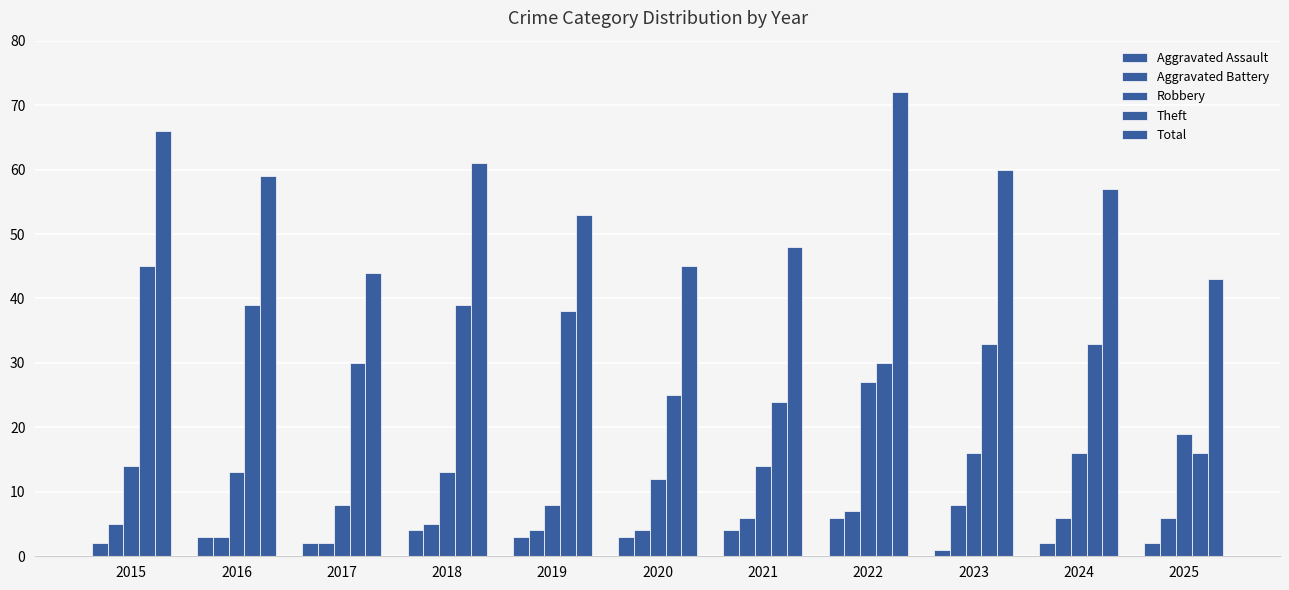

How many categories are shown in the chart?

11